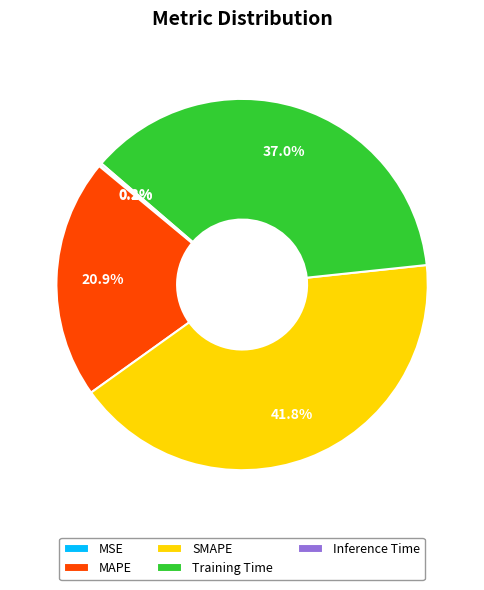

Which slice is the largest?

SMAPE